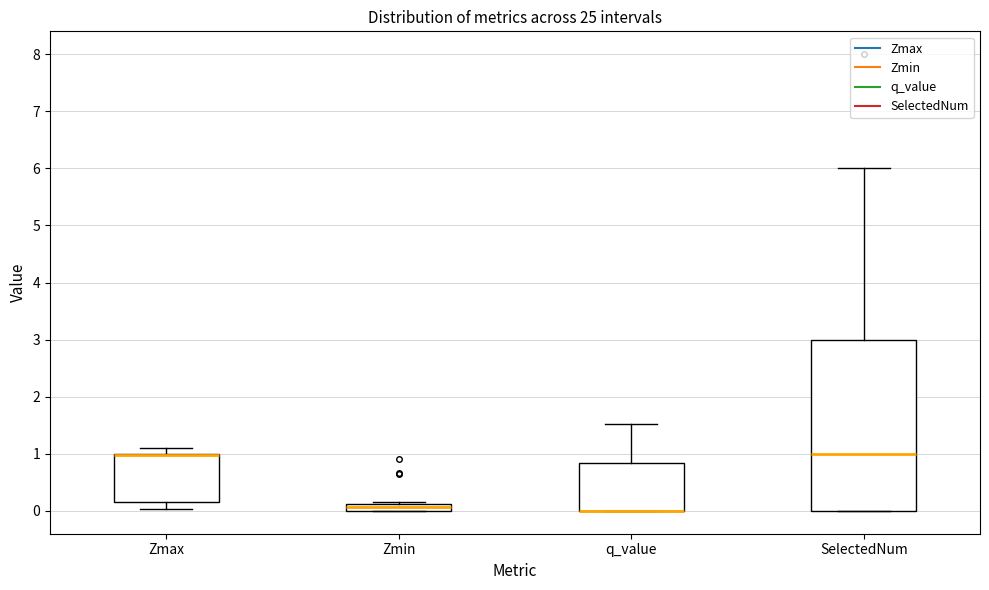

Where is the upper edge of the box for q_value on the y-axis? The values are not printed on the chart, so give them approximately, as read against the axis.

0.8